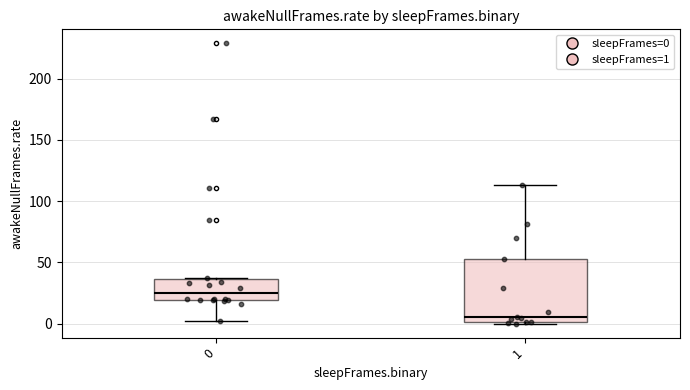

Where is the lower edge of the box at x = 1 on the y-axis? The values are not printed on the chart, so give them approximately, as read against the axis.

0